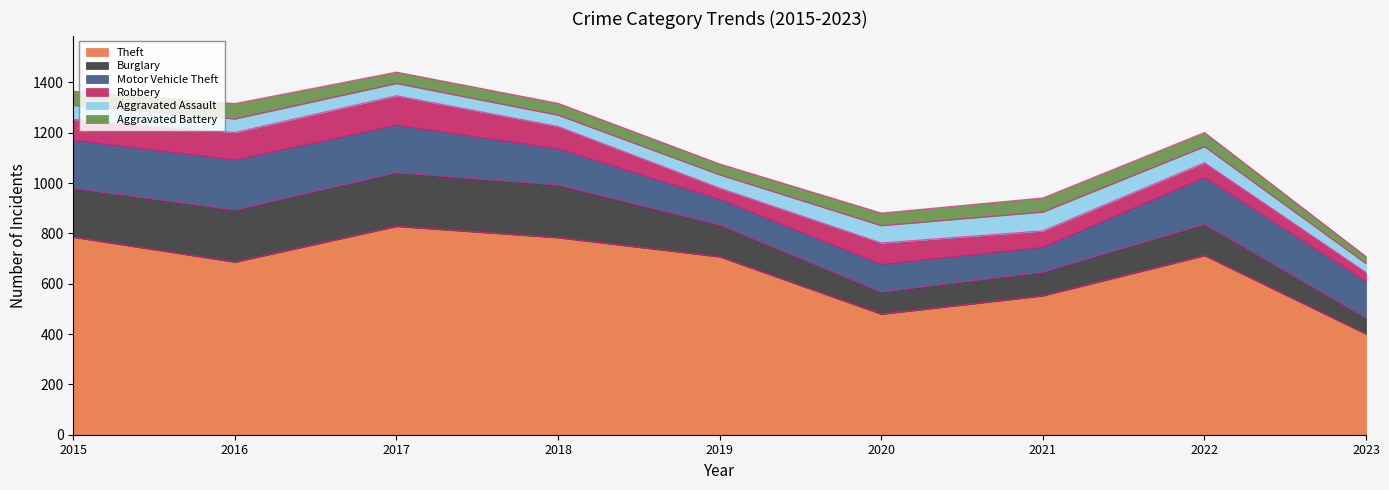

Between 2023 and 2020, which is larger?

2020